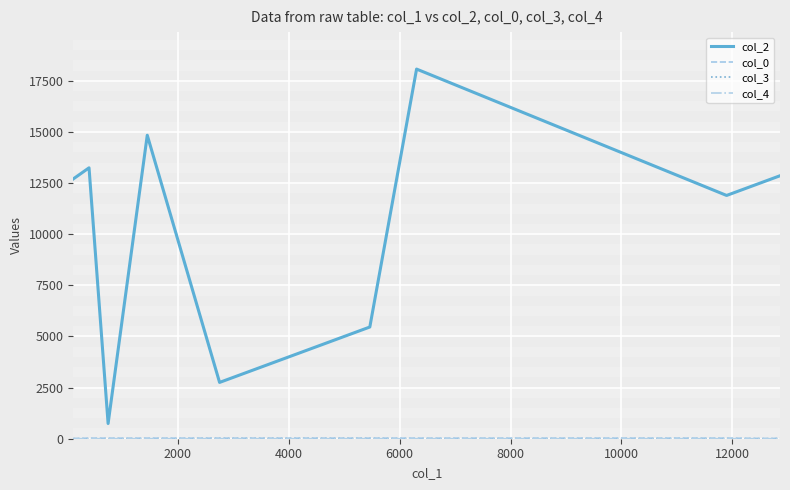

Which series has the widest spread of values?

col_2